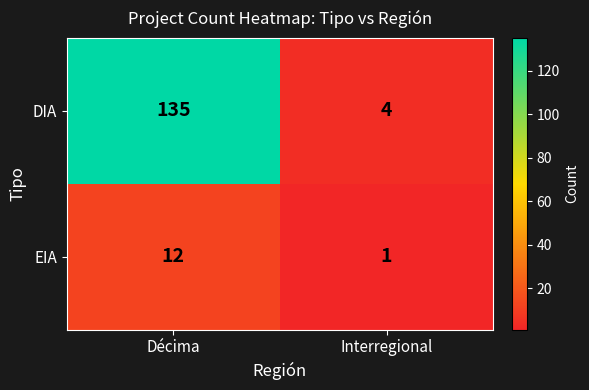

What value does the EIA series have at Décima, to the nearest 5?

10